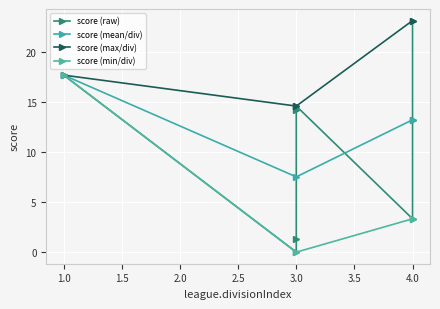

How many data points in score (min/div) are less than 3?

1